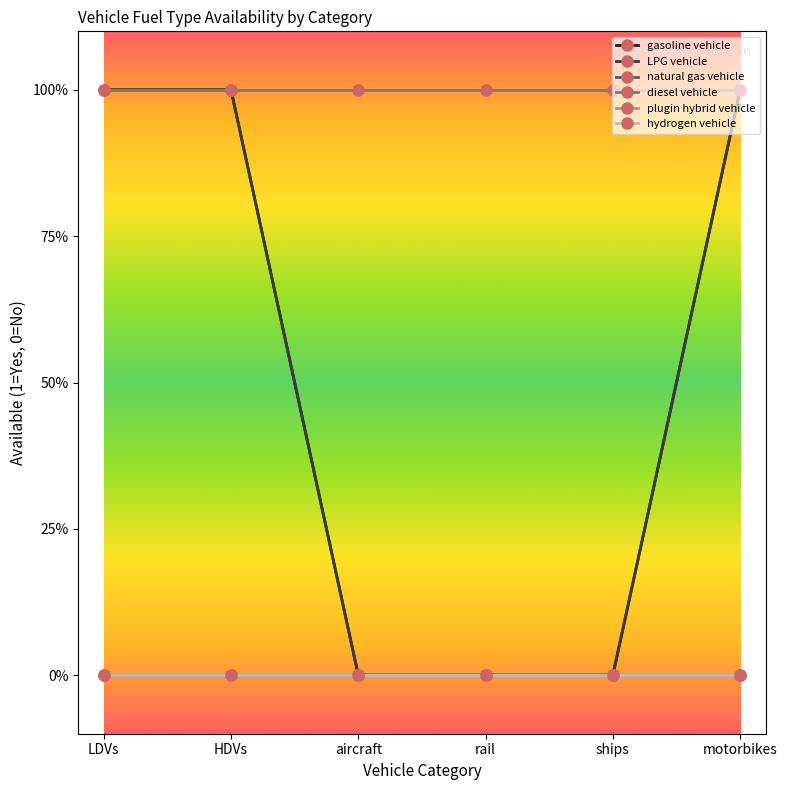

What is the total value across all series at HDVs?

3